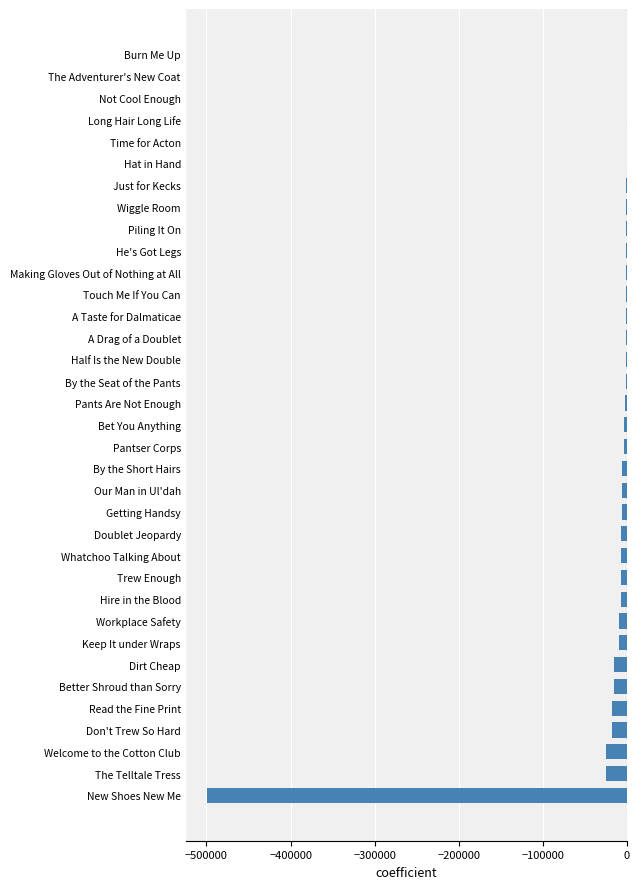

Read the value at Dirt Cheap.

-14826